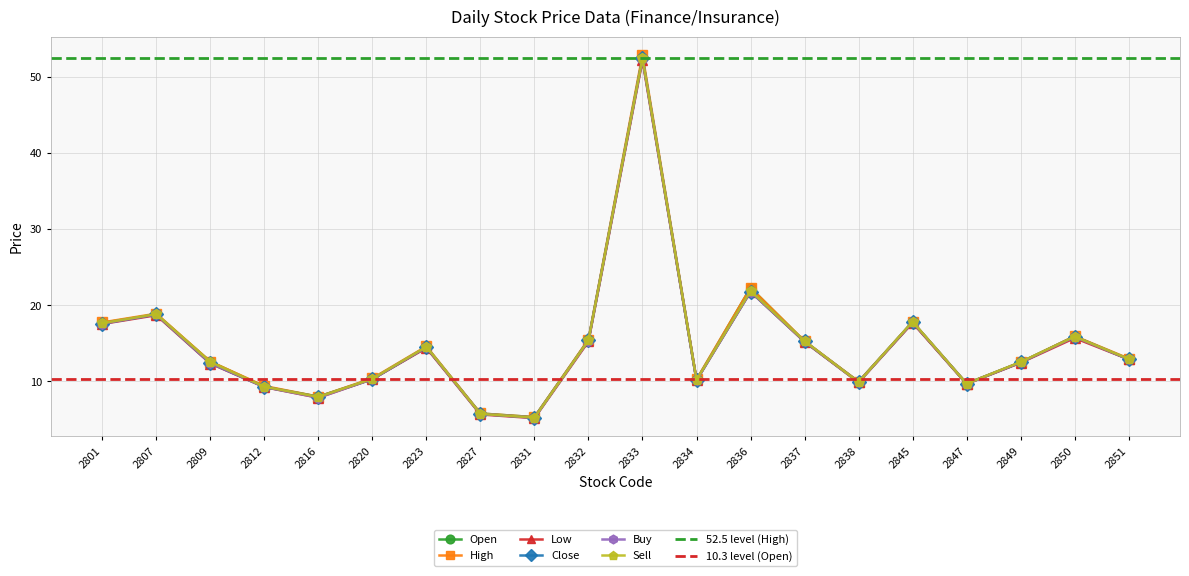

Reading left to right, list all the values displayed in this chart.

Open: 2801=17.7	2807=18.8	2809=12.6	2812=9.3	2816=8.0	2820=10.3	2823=14.5	2827=5.8	2831=5.3	2832=15.4	2833=52.5	2834=10.2	2836=22.3	2837=15.2	2838=9.9	2845=17.8	2847=9.7	2849=12.5	2850=15.9	2851=12.9
High: 2801=17.8	2807=18.9	2809=12.6	2812=9.4	2816=8.0	2820=10.4	2823=14.6	2827=5.8	2831=5.3	2832=15.5	2833=52.9	2834=10.2	2836=22.3	2837=15.3	2838=10.0	2845=17.8	2847=9.7	2849=12.5	2850=15.9	2851=13.0
Low: 2801=17.6	2807=18.7	2809=12.3	2812=9.2	2816=7.8	2820=10.3	2823=14.4	2827=5.7	2831=5.2	2832=15.2	2833=52.2	2834=10.2	2836=21.8	2837=15.2	2838=9.9	2845=17.7	2847=9.7	2849=12.4	2850=15.7	2851=12.9
Close: 2801=17.6	2807=18.8	2809=12.4	2812=9.3	2816=8.0	2820=10.3	2823=14.5	2827=5.7	2831=5.2	2832=15.4	2833=52.5	2834=10.2	2836=21.8	2837=15.2	2838=9.9	2845=17.8	2847=9.7	2849=12.5	2850=15.9	2851=12.9
Buy: 2801=17.6	2807=18.8	2809=12.4	2812=9.3	2816=7.9	2820=10.3	2823=14.5	2827=5.7	2831=5.2	2832=15.3	2833=52.4	2834=10.2	2836=21.8	2837=15.2	2838=9.9	2845=17.8	2847=9.7	2849=12.5	2850=15.8	2851=12.9
Sell: 2801=17.6	2807=18.9	2809=12.6	2812=9.3	2816=8.0	2820=10.3	2823=14.6	2827=5.7	2831=5.2	2832=15.4	2833=52.5	2834=10.2	2836=21.9	2837=15.3	2838=9.9	2845=17.9	2847=9.7	2849=12.6	2850=15.9	2851=12.9